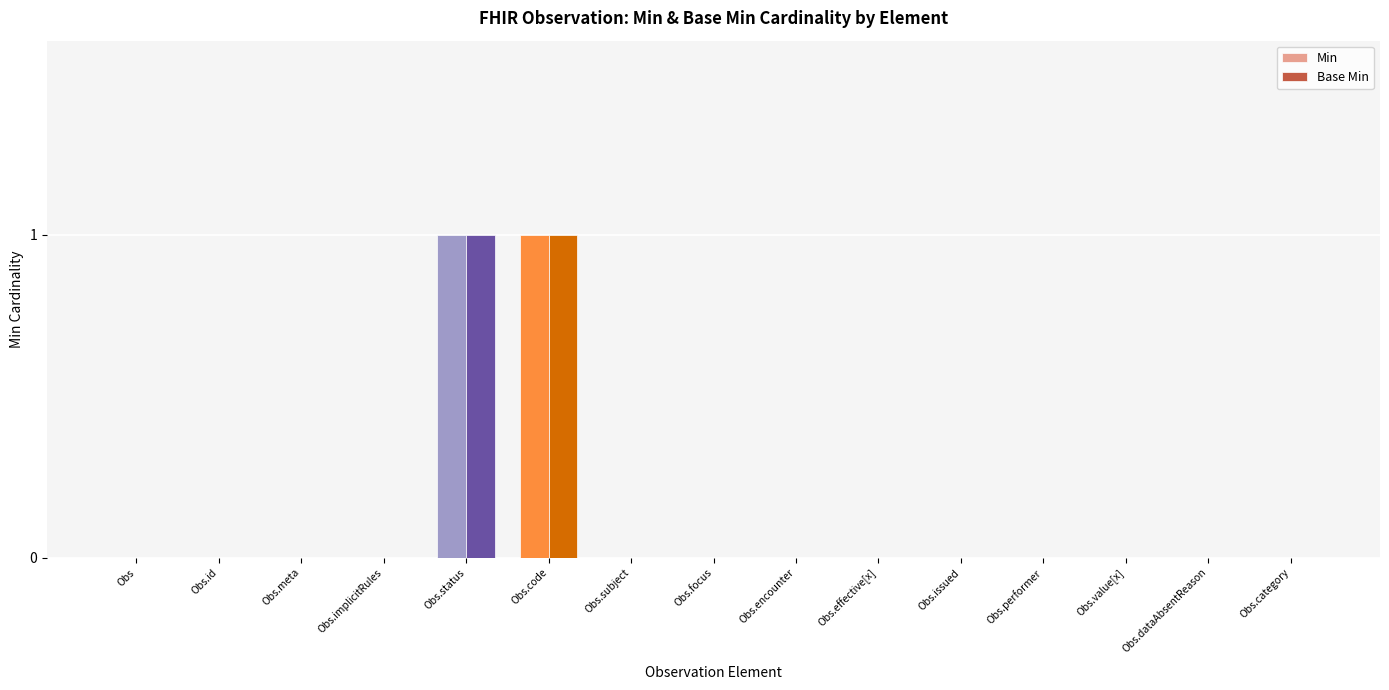

Reading left to right, list all the values displayed in this chart.

Min: 0	0	0	0	1	1	0	0	0	0	0	0	0	0	0
Base Min: 0	0	0	0	1	1	0	0	0	0	0	0	0	0	0